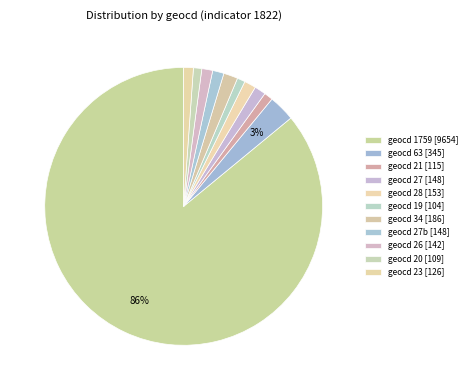

How many slices are in this pie chart?

11